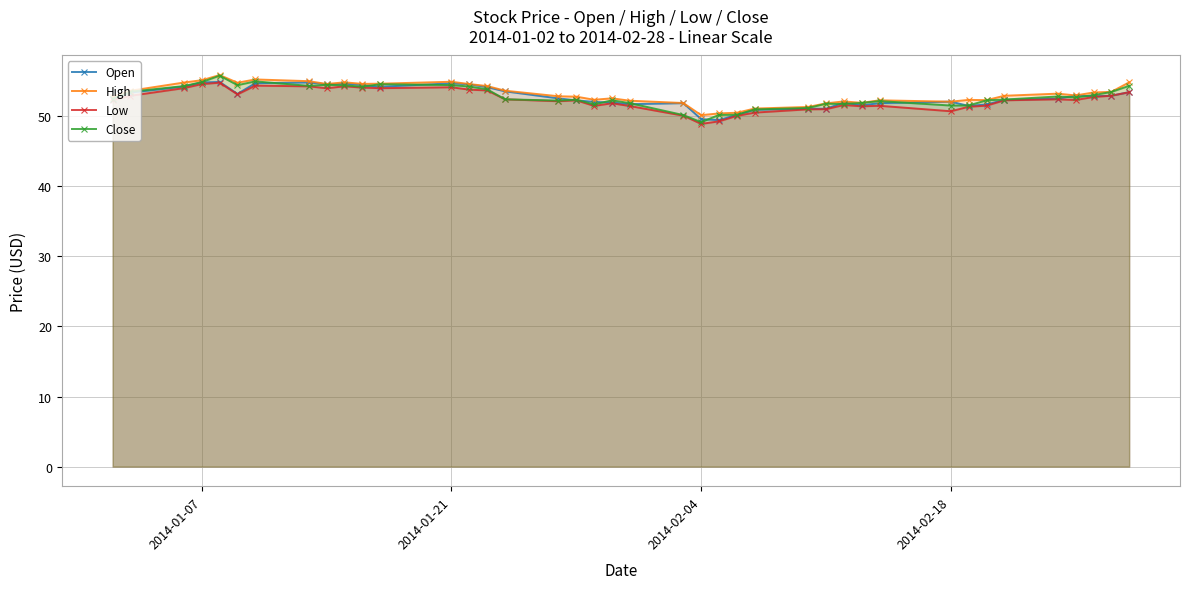

True or false: Low has more than 2 points higher than both neighbors.

True